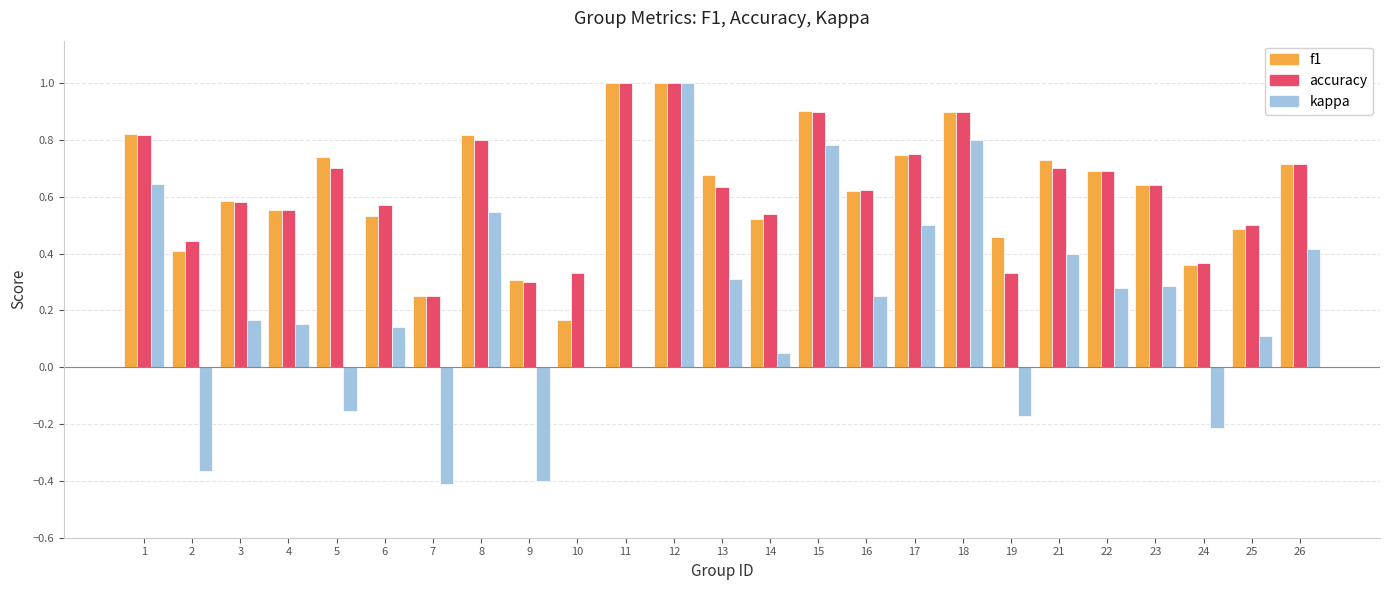

At which category is the sum across all series the highest?

12